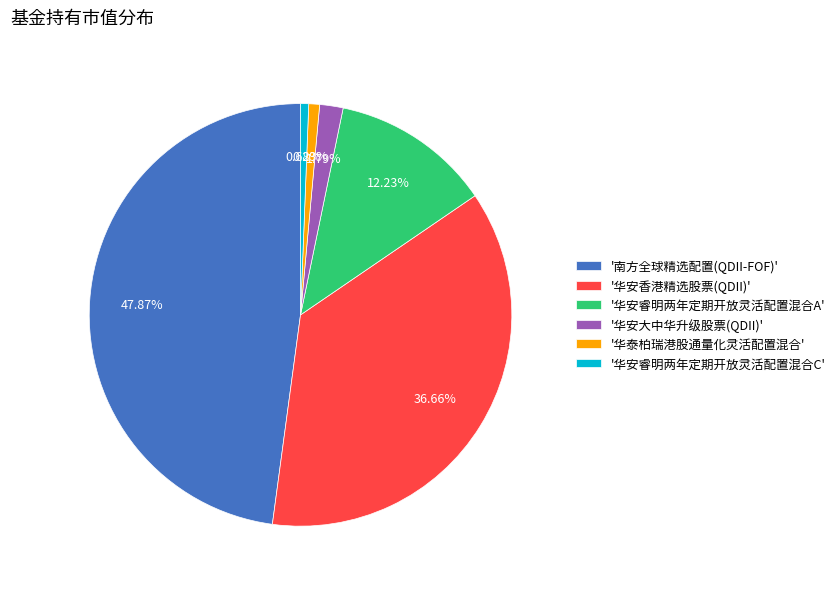

Combined, do '南方全球精选配置(QDII-FOF)' and '华泰柏瑞港股通量化灵活配置混合' account for over 50%?

No